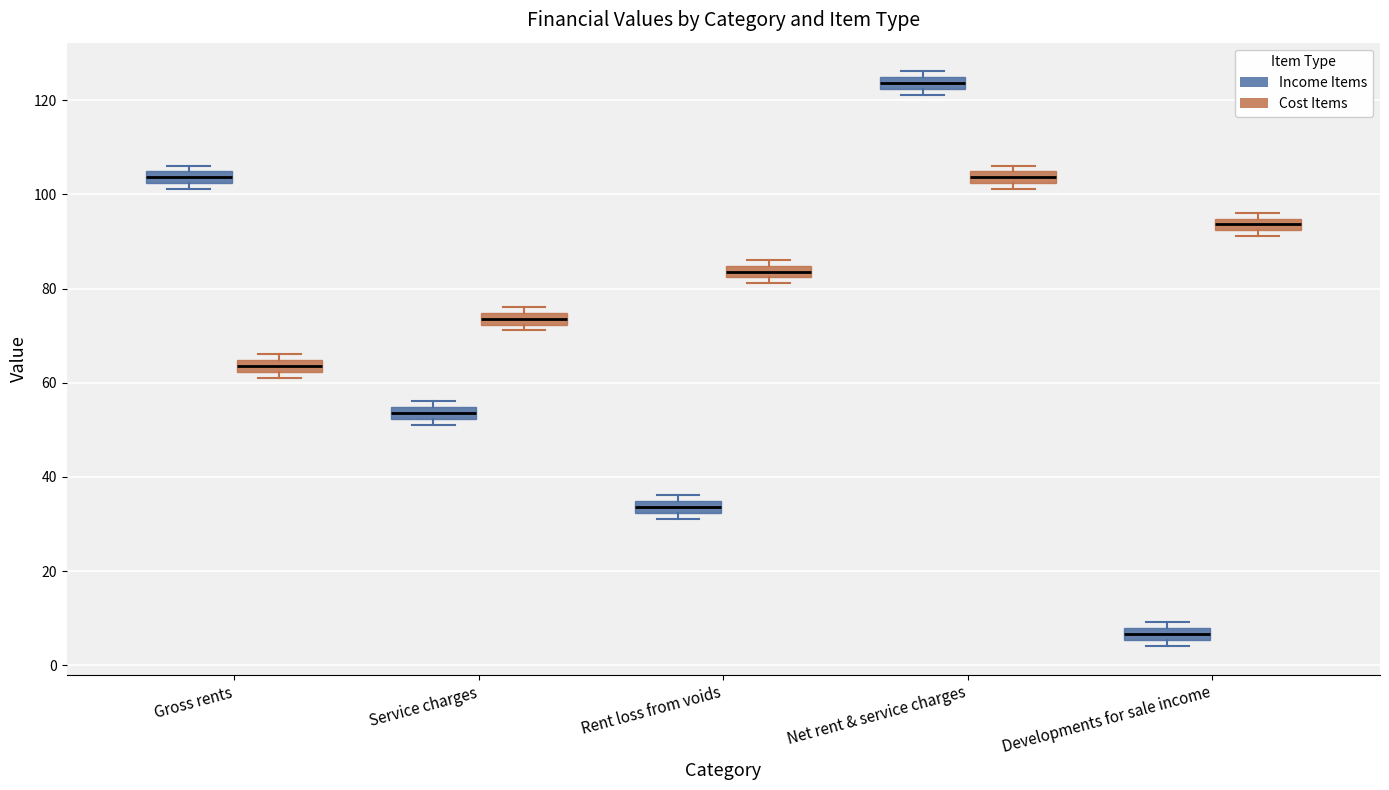

Which box's median line is the highest?

Net rent & service charges (Income Items)